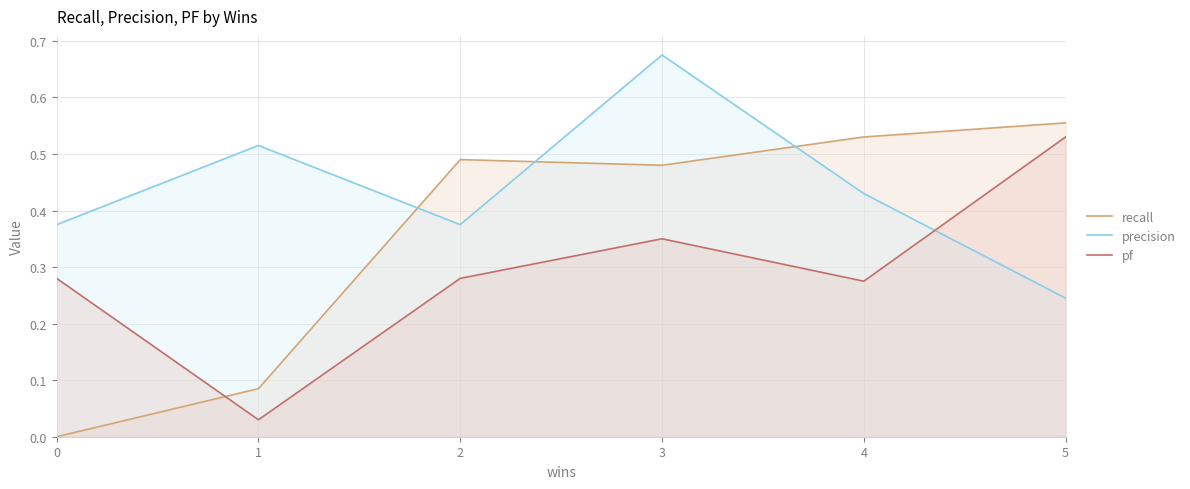

Where is the first local minimum for pf?

1